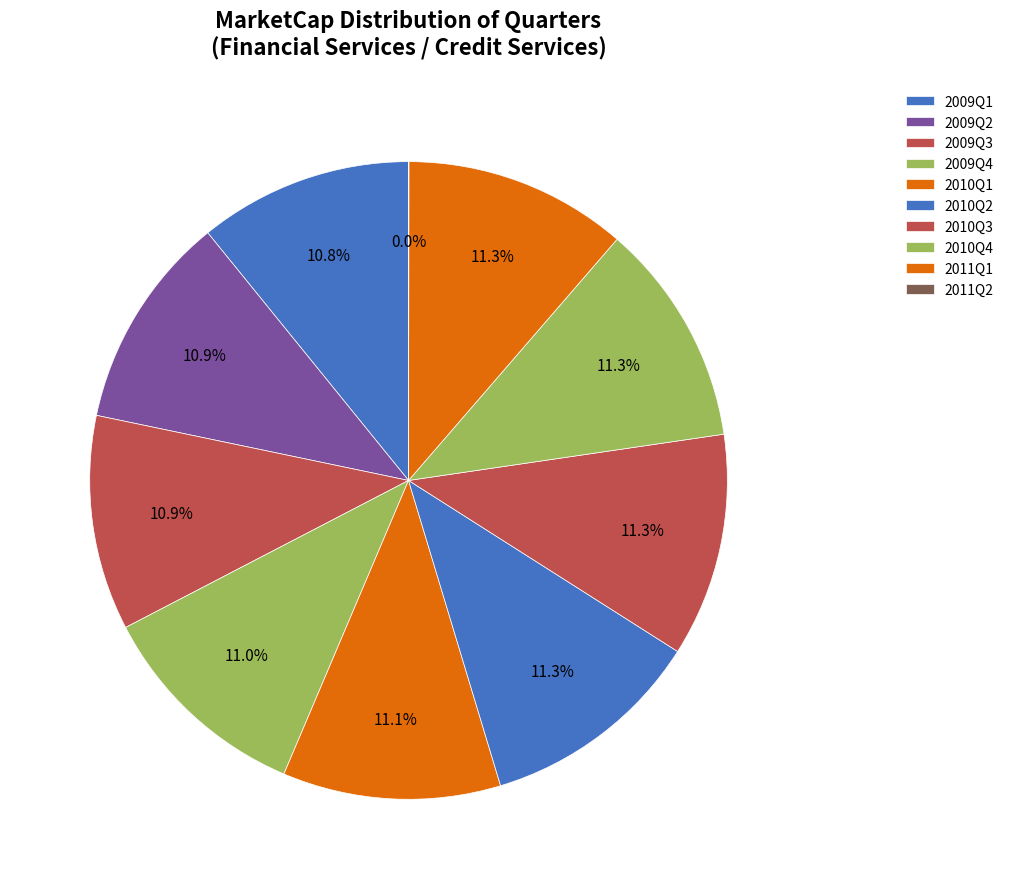

Rank the categories by value from highest to lowest.

Q4, Q3, Q1, Q2, Q1, Q4, Q3, Q2, Q1, Q2